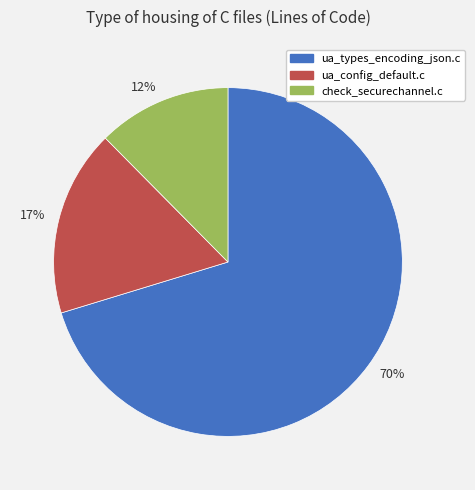

To the nearest percent, what is the average slice percentage?

33%